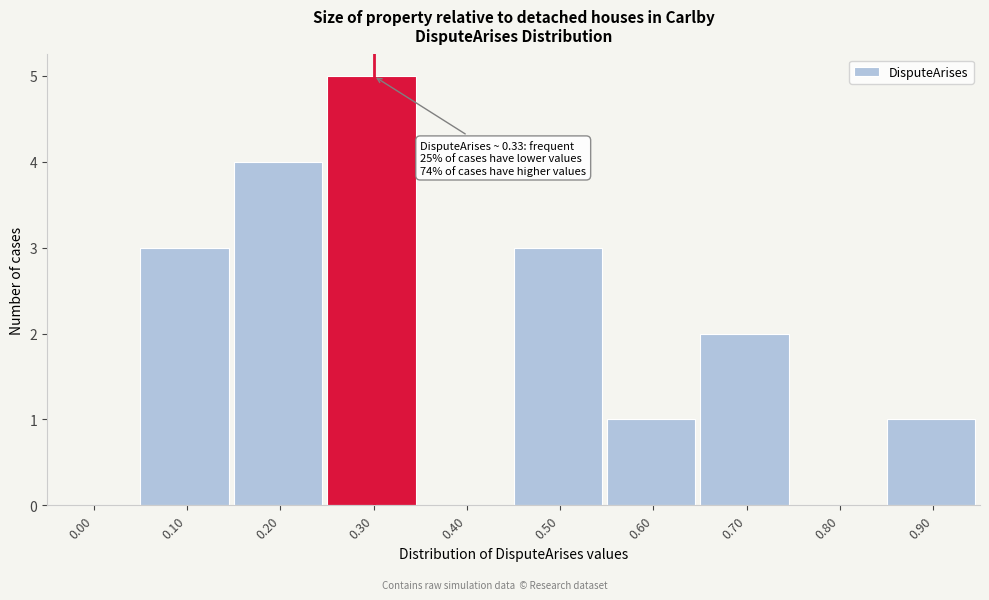

Reading right to left, what are all the values shown in this chart?

0.90=1	0.80=0	0.70=2	0.60=1	0.50=3	0.40=0	0.30=5	0.20=4	0.10=3	0.00=0